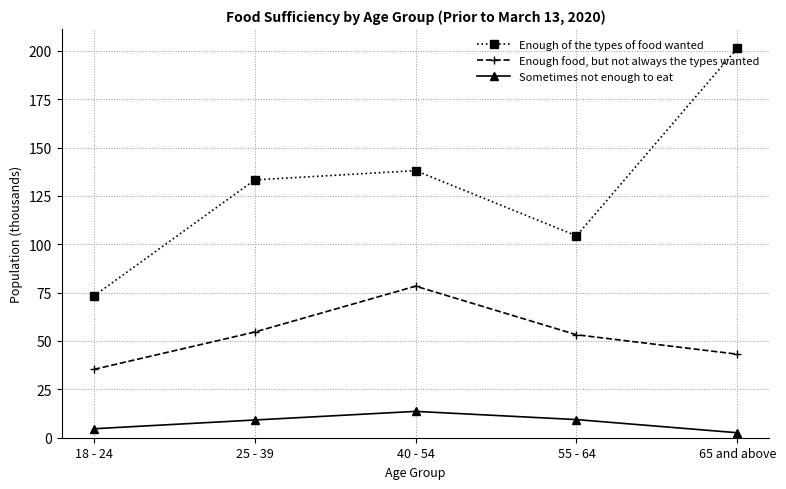

What are all the series names shown in the legend?

Enough of the types of food wanted, Enough food, but not always the types wanted, Sometimes not enough to eat